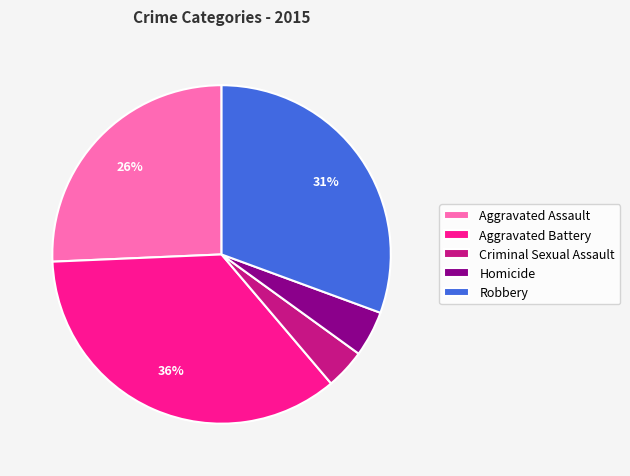

What is the ratio of the value at Robbery to the value at Aggravated Assault?

1.2